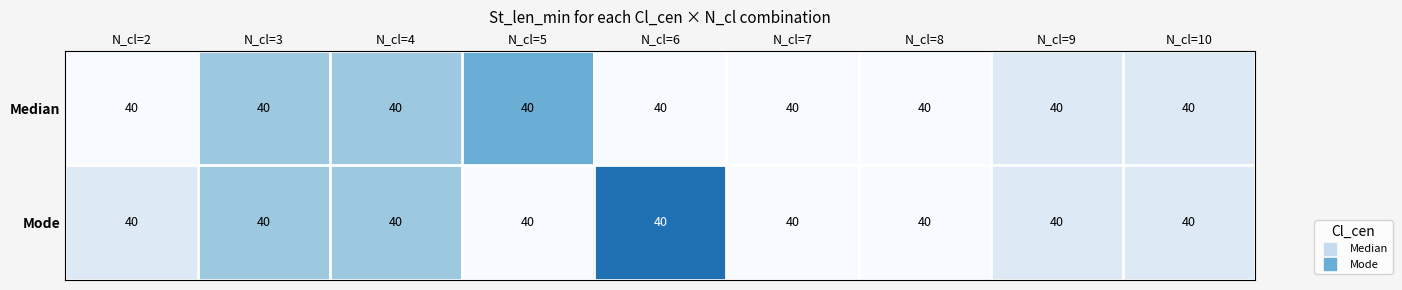

At which category is the sum across all series the highest?

N_cl=3